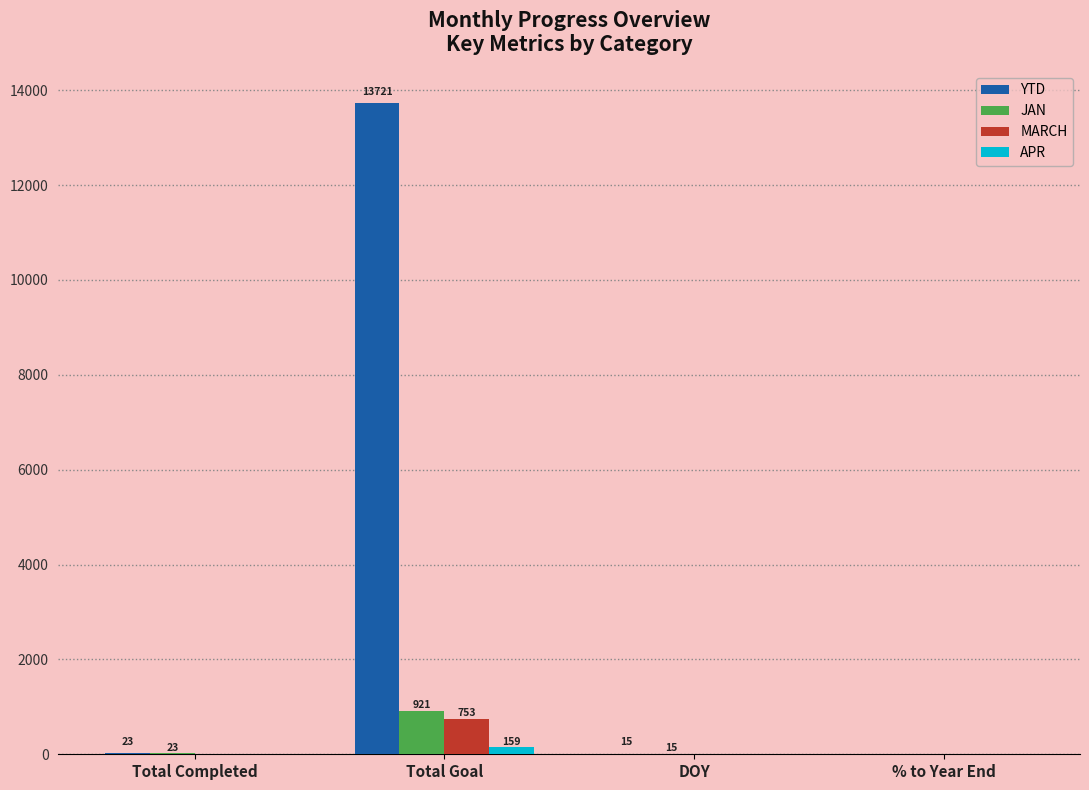

What is the sum of the YTD values at Total Goal and Total Completed?

13744